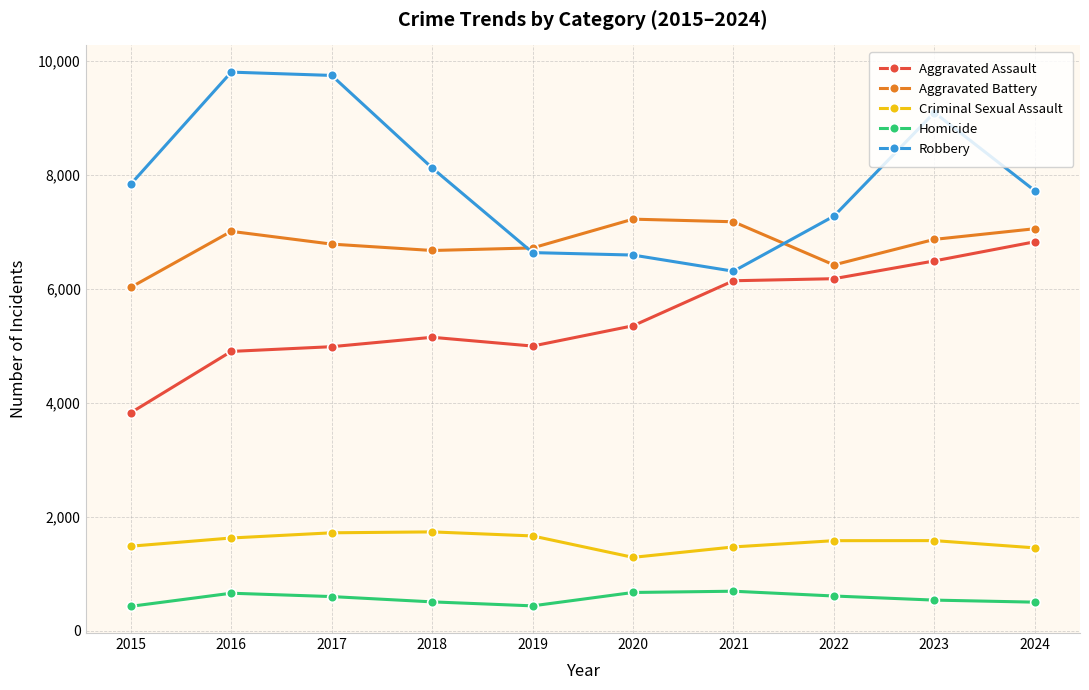

Which series has the largest total across all categories?

Robbery